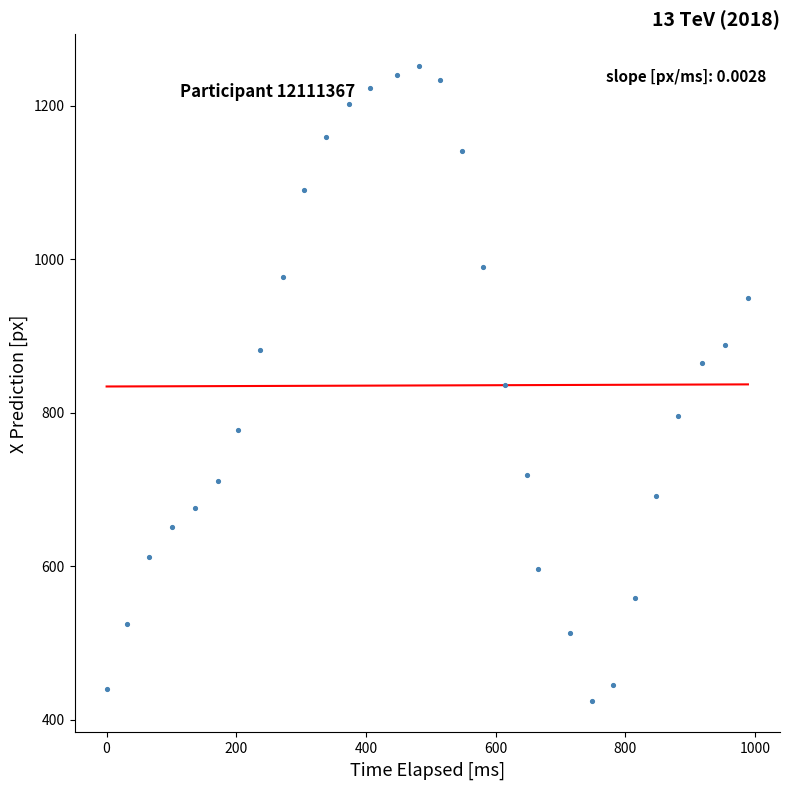

What is the range of X values (max minus min)?

988.8